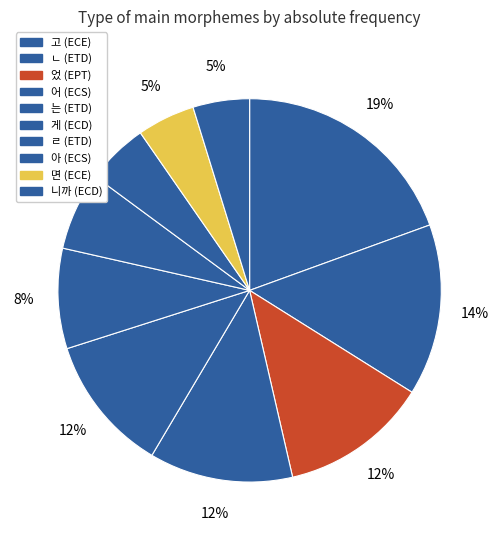

Count the number of slices in the pie.

10